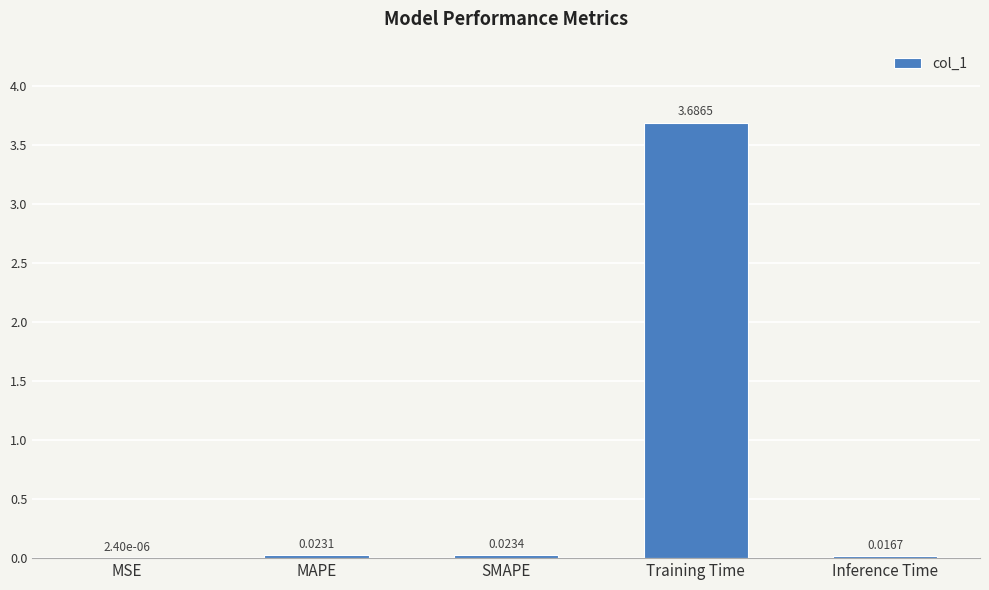

What is the sum of all values?

3.7